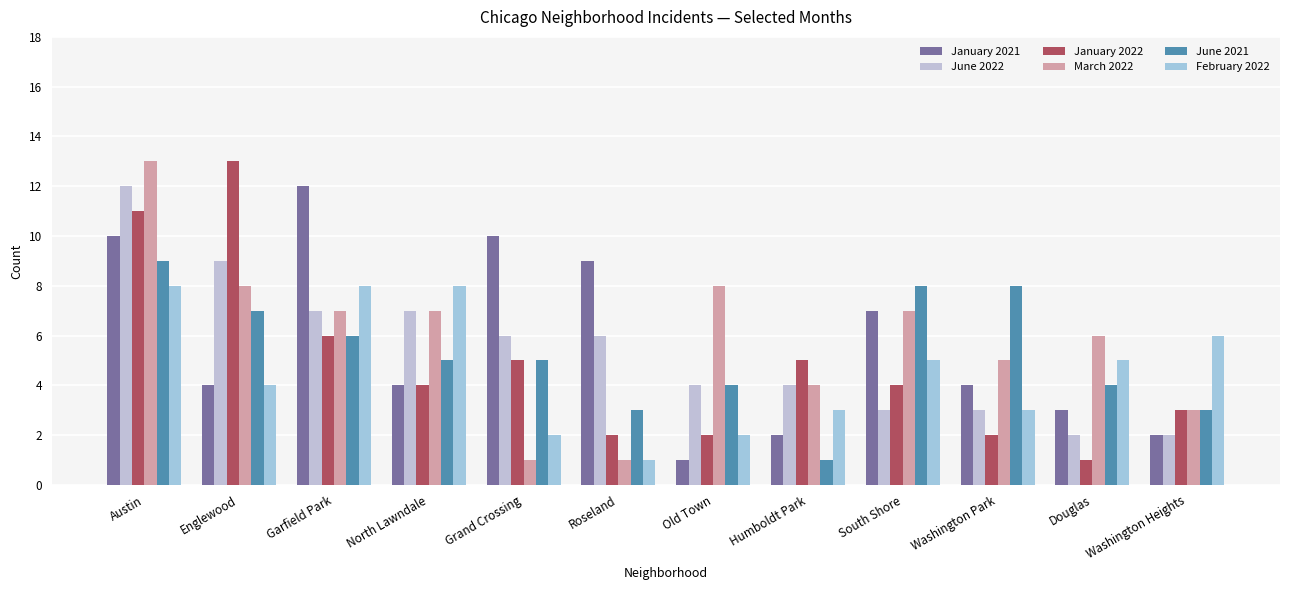

What is the total value across all series at North Lawndale?

35